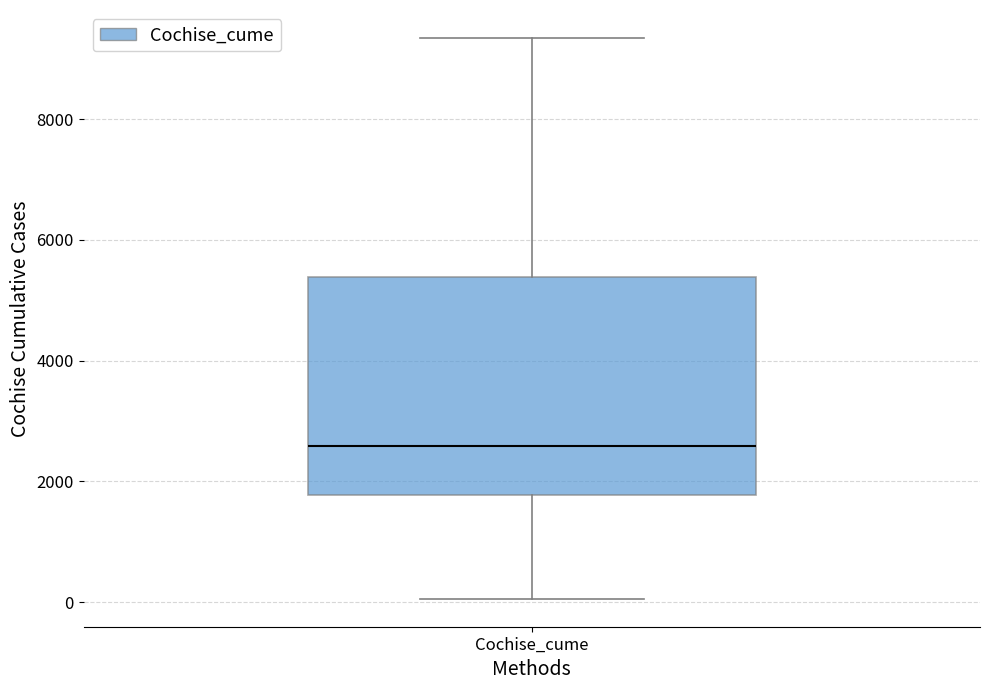

Read this box plot against the y-axis: the position of the median line, the range covered by the box, and the ends of both whiskers. The values are not printed on the chart, so give them approximately, as read against the axis.

median 2600, box 1800 to 5400, whiskers 0 to 9400